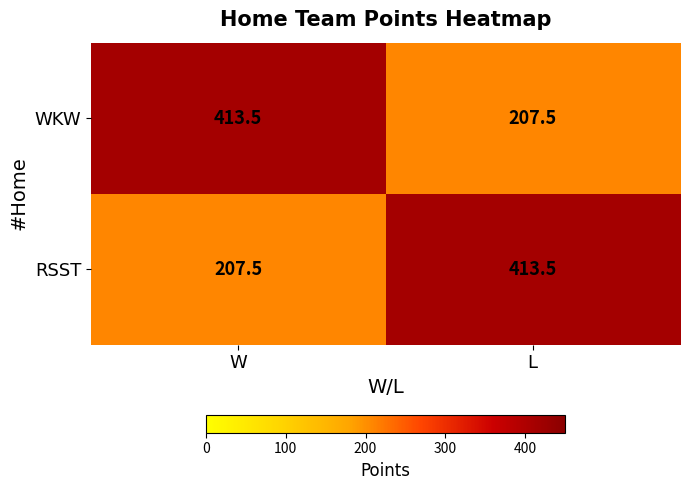

What is the highest value of the WKW series?

413.5